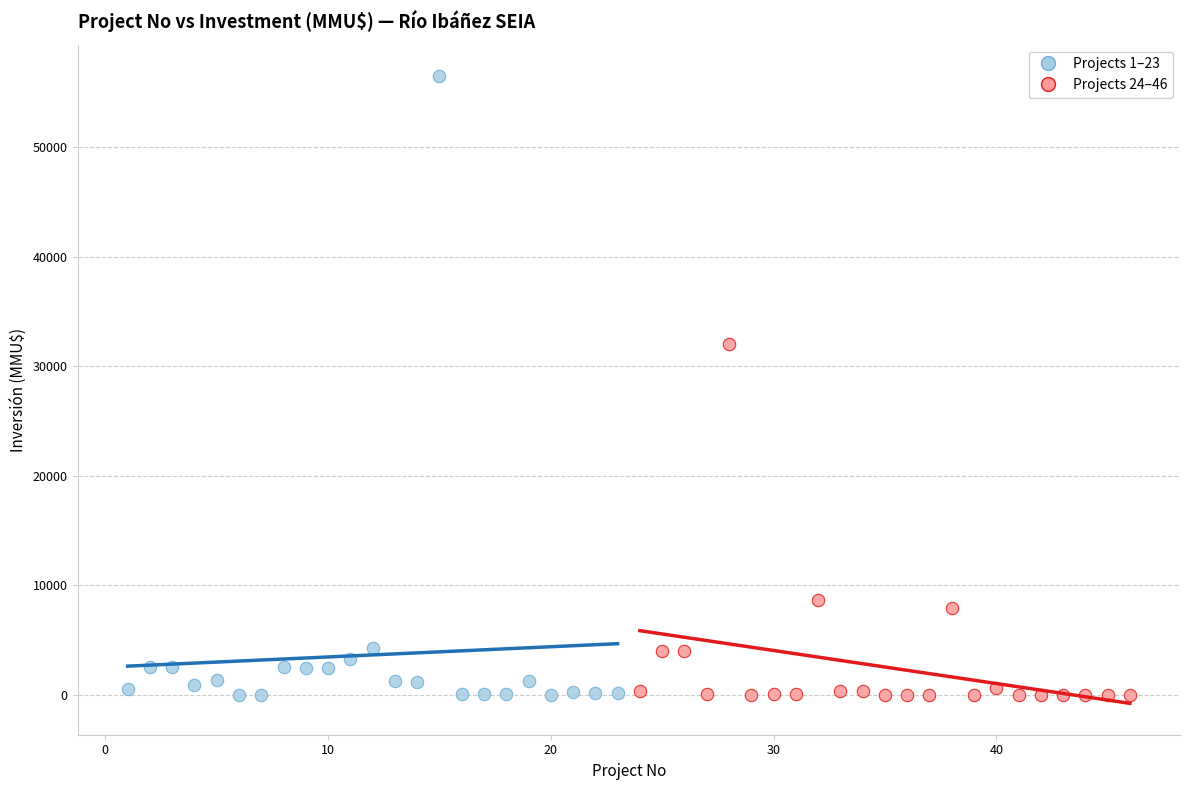

Which series reaches the maximum Y coordinate?

Projects 1–23